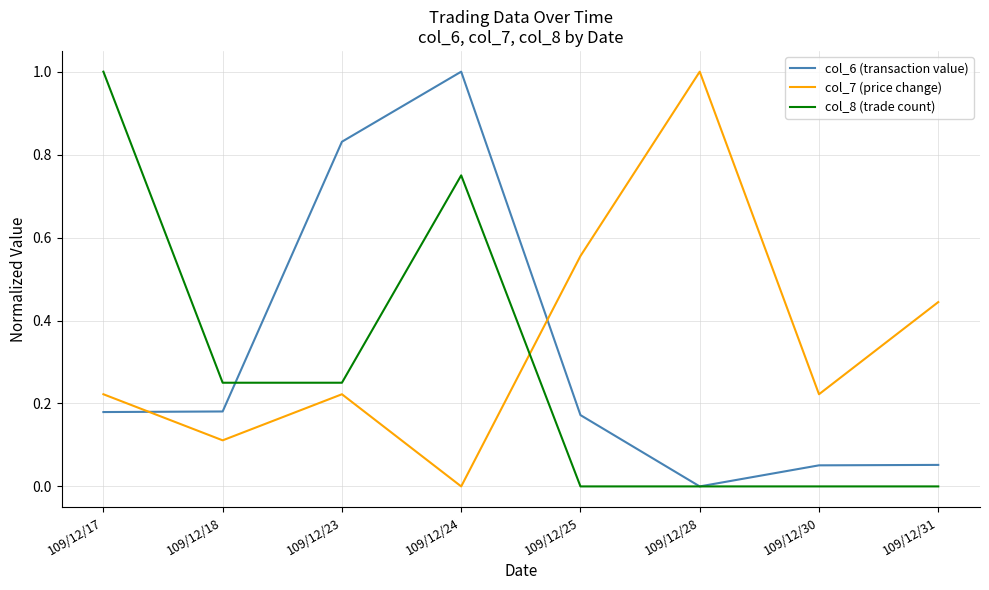

Between 109/12/25 and 109/12/31, which series saw the biggest shift?

col_6 (transaction value)